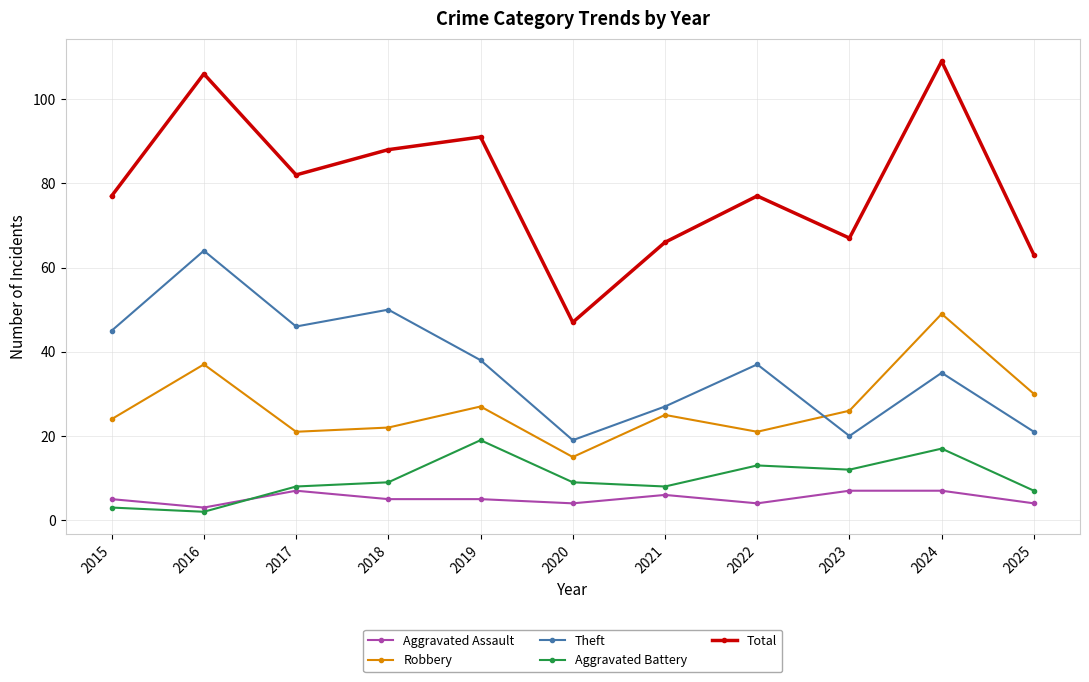

Does the chart display data point markers on the line(s)?

Yes